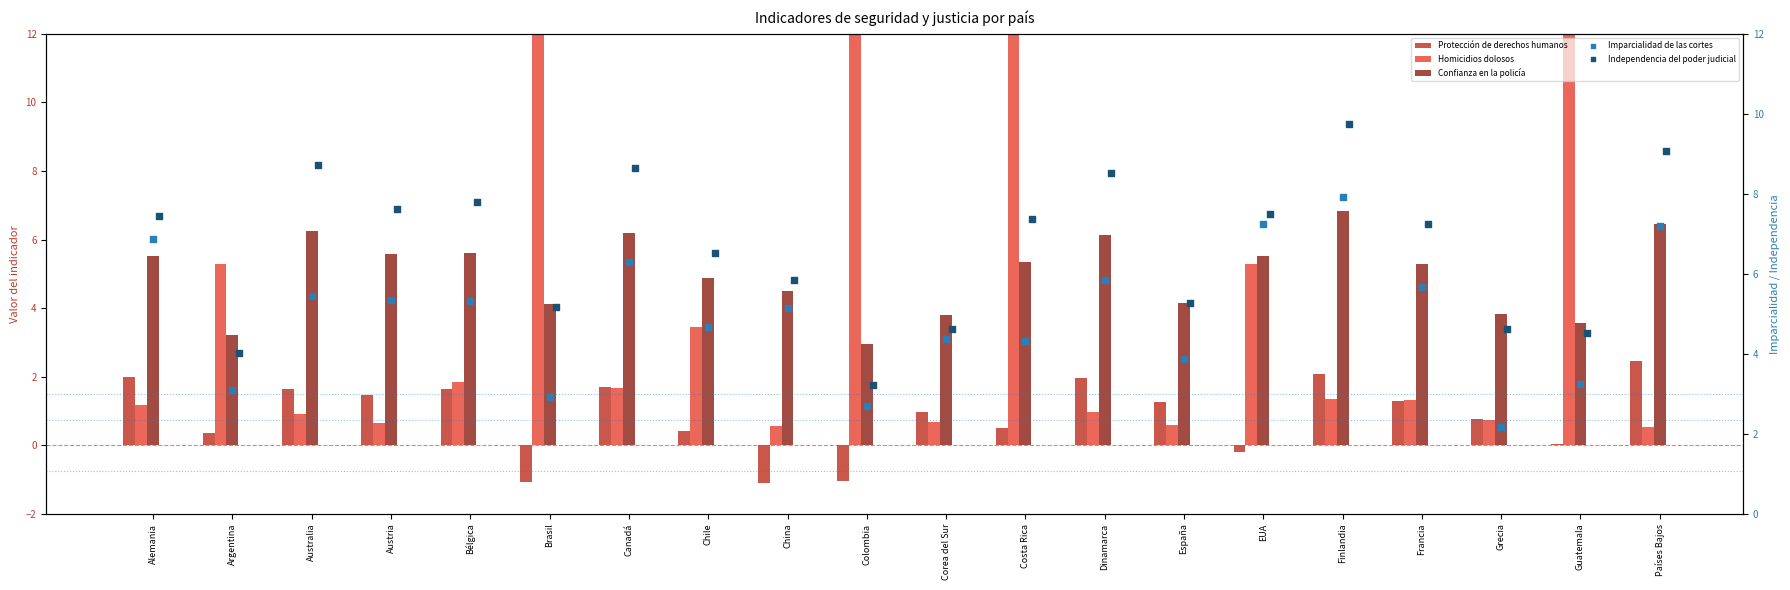

Which series has the widest spread of Y values?

Homicidios dolosos